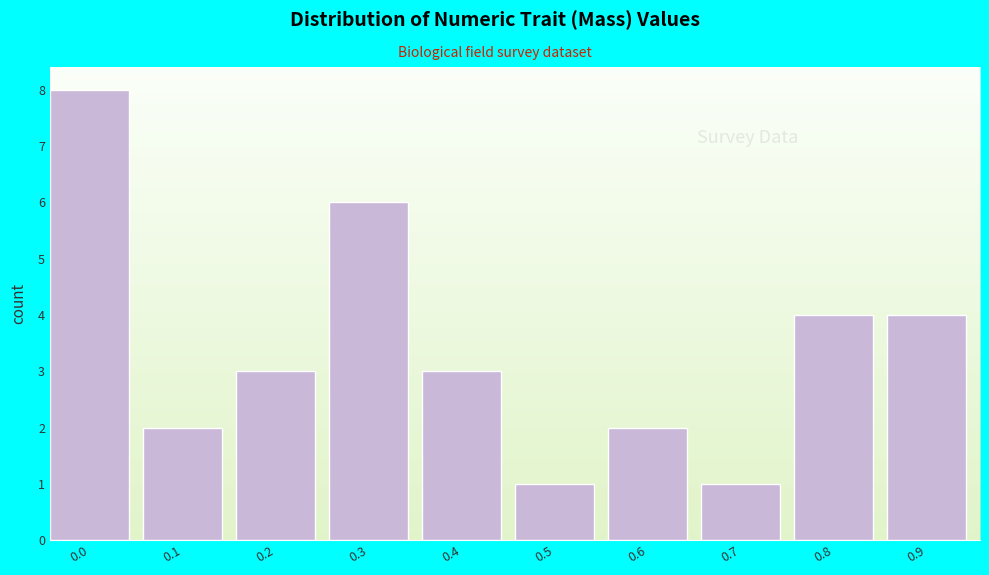

Reading right to left, list all the values displayed in this chart.

0.9=4	0.8=4	0.7=1	0.6=2	0.5=1	0.4=3	0.3=6	0.2=3	0.1=2	0.0=8